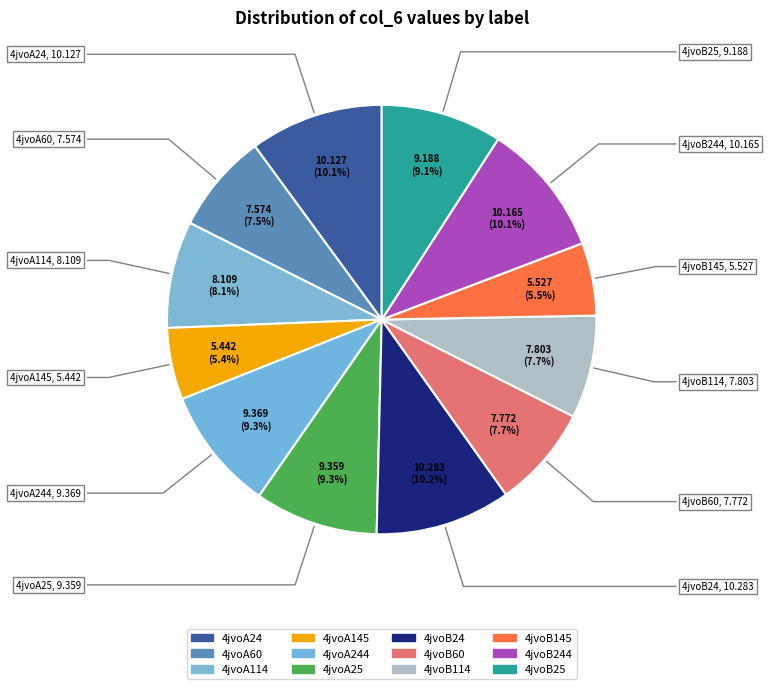

How many slices are in this pie chart?

12